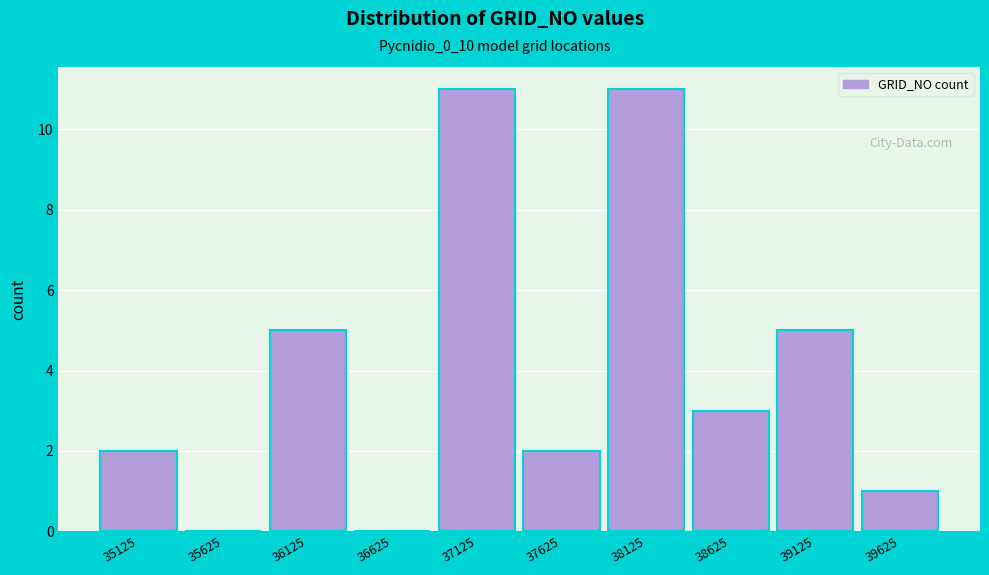

Reading right to left, transcribe all the data shown in this chart.

39625=1	39125=5	38625=3	38125=11	37625=2	37125=11	36625=0	36125=5	35625=0	35125=2